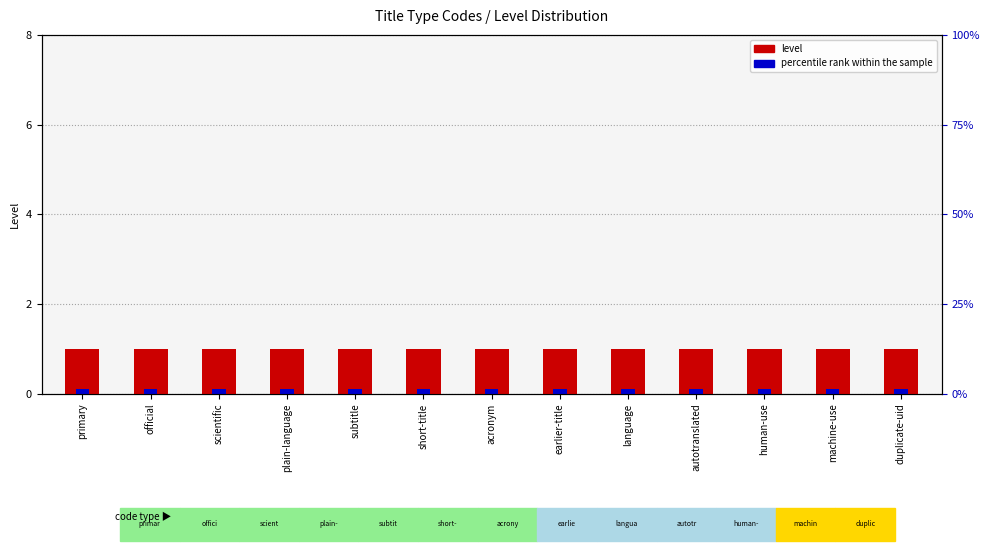

What is the smallest value displayed?

0.1